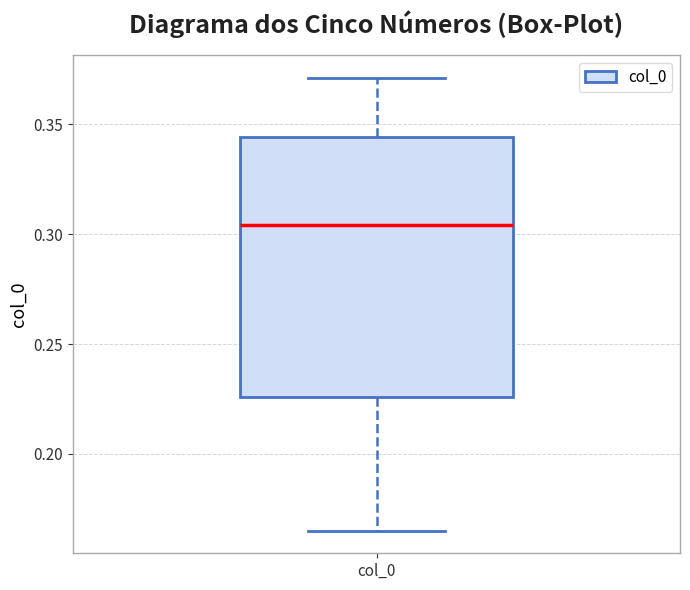

Transcribe this box plot: give where the median line is, the range the box spans, and where the two whiskers end, as read against the y-axis. The values are not printed on the chart, so give them approximately, as read against the axis.

median 0.305, box 0.225 to 0.345, whiskers 0.165 to 0.370